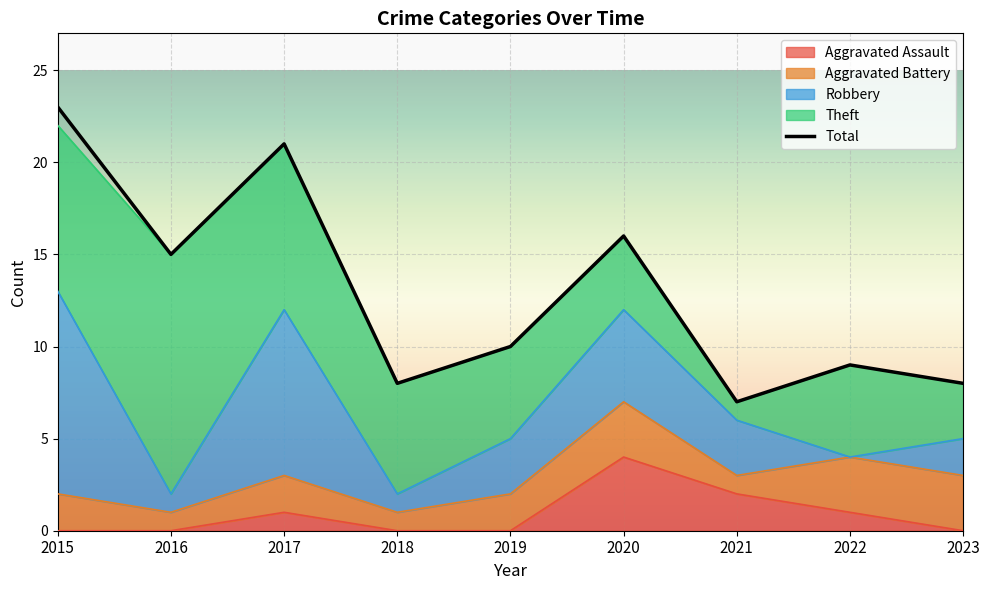

What is the difference between the maximum and second lowest values?

15